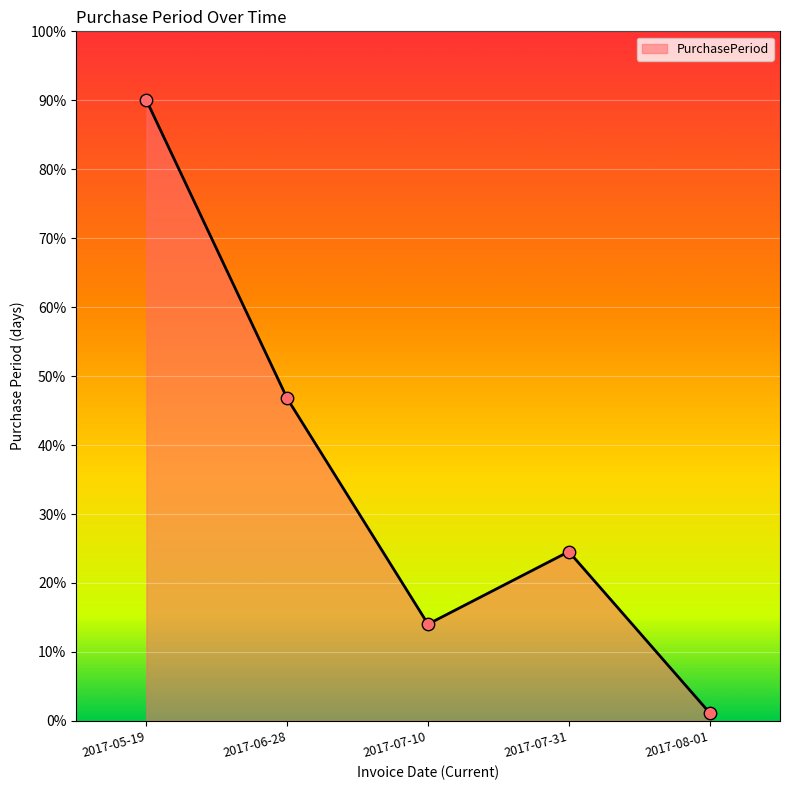

What is the change in value from 2017-06-28 to 2017-07-10?

-32.7